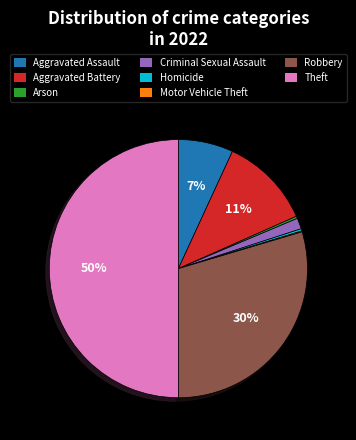

Is the sum of Aggravated Battery and Homicide greater than half?

No